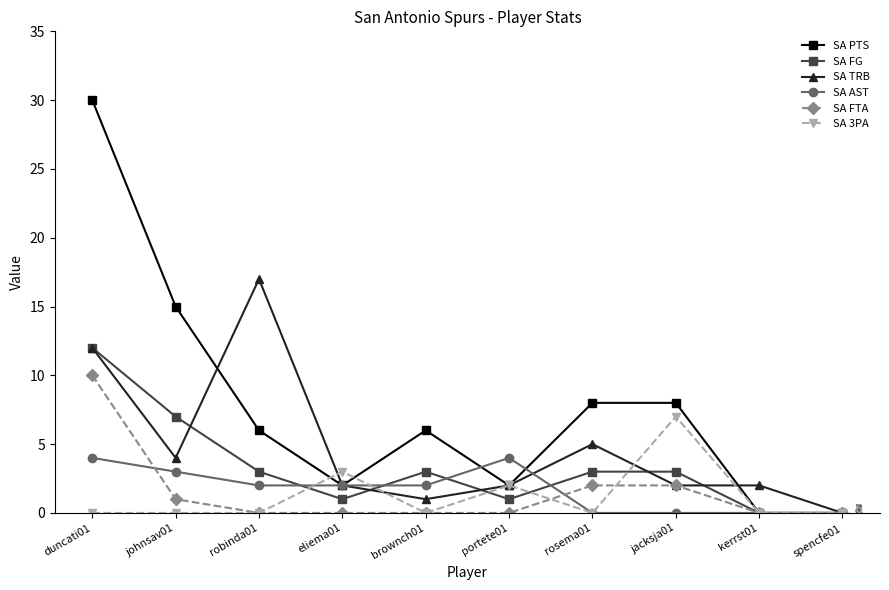

What is the total value across all series at johnsav01?

30